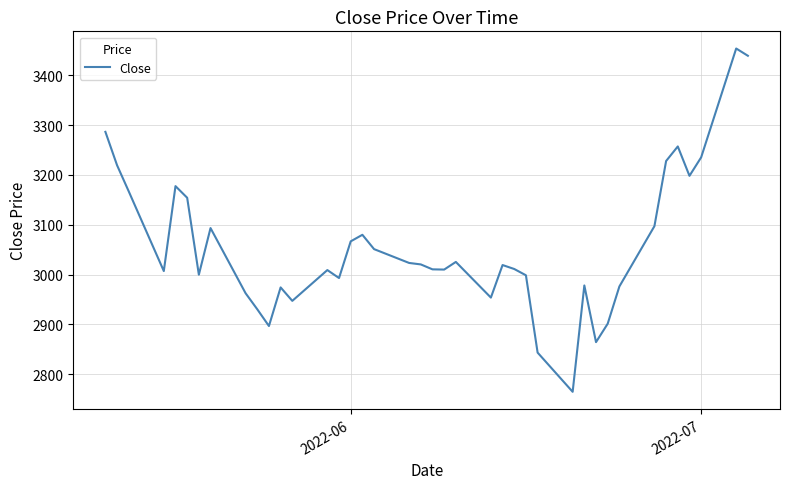

What is the difference between the maximum and minimum values?

689.1